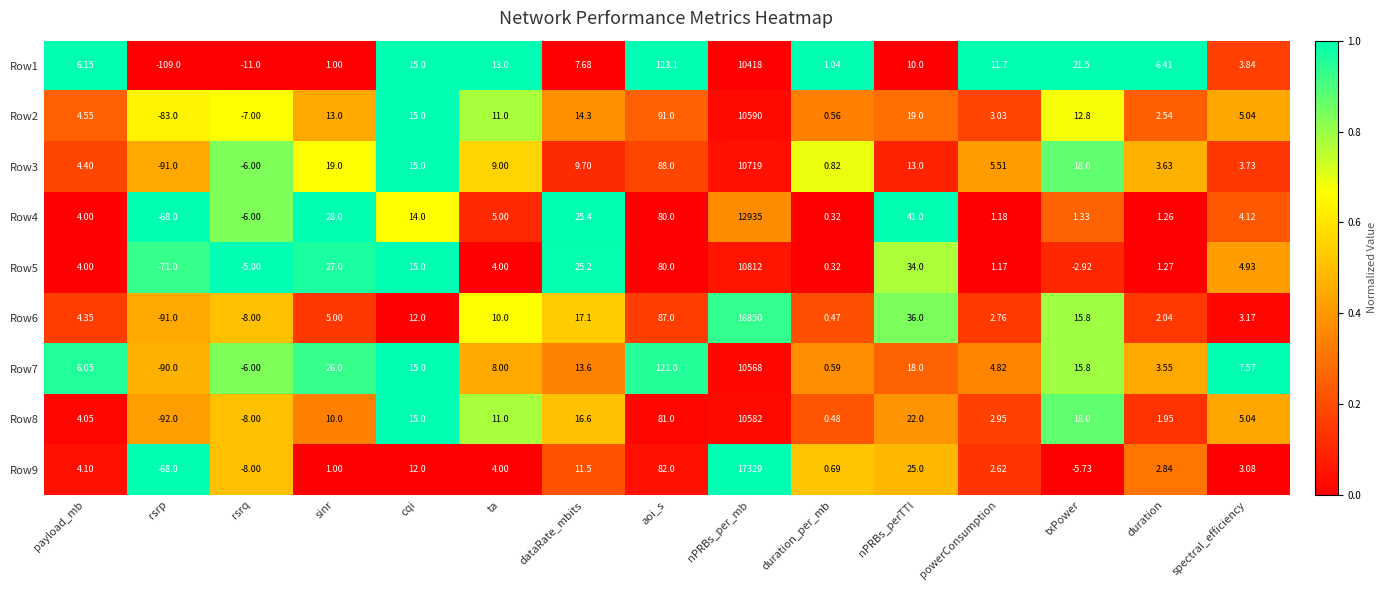

Is the value of Row1 at txPower greater than the value of Row4 at rsrp?

Yes